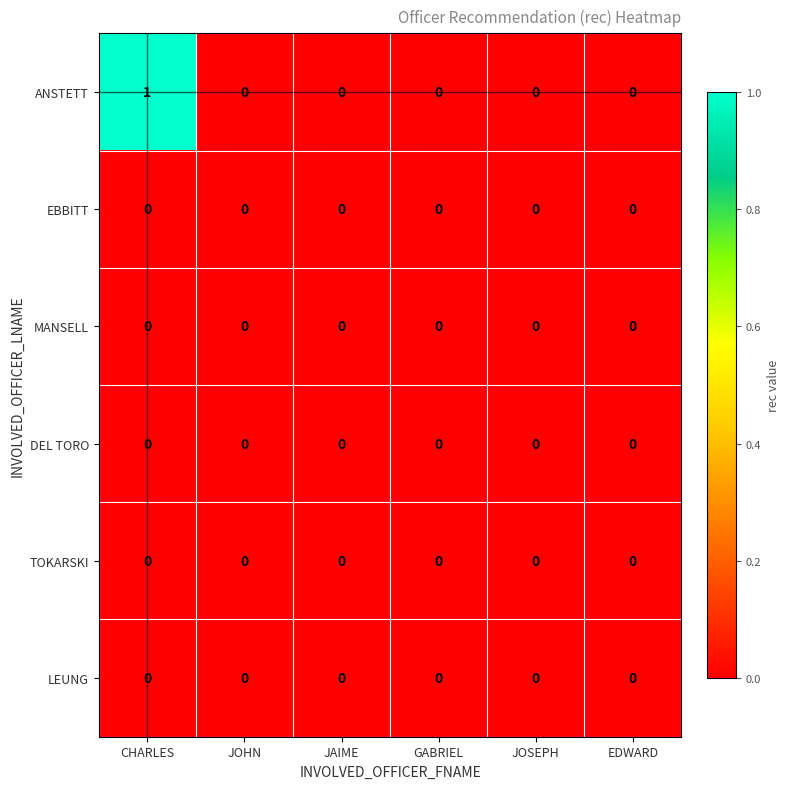

The value of LEUNG at JOHN is 0. True or false?

True